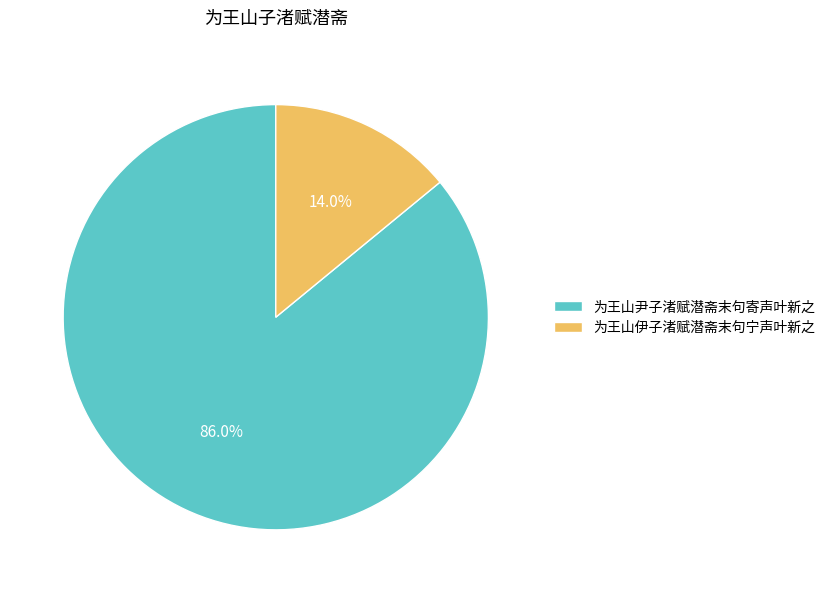

Between 为王山伊子渚赋潜斋末句宁声叶新之 and 为王山尹子渚赋潜斋末句寄声叶新之, which is larger?

为王山尹子渚赋潜斋末句寄声叶新之